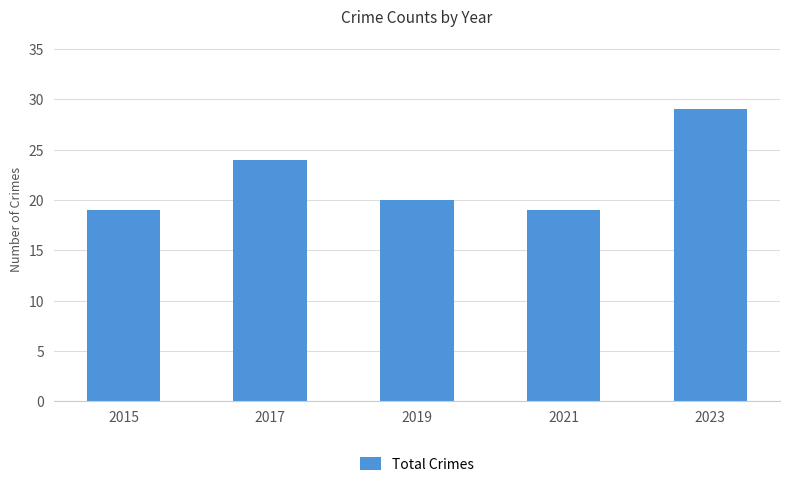

How many bars are there in total?

5